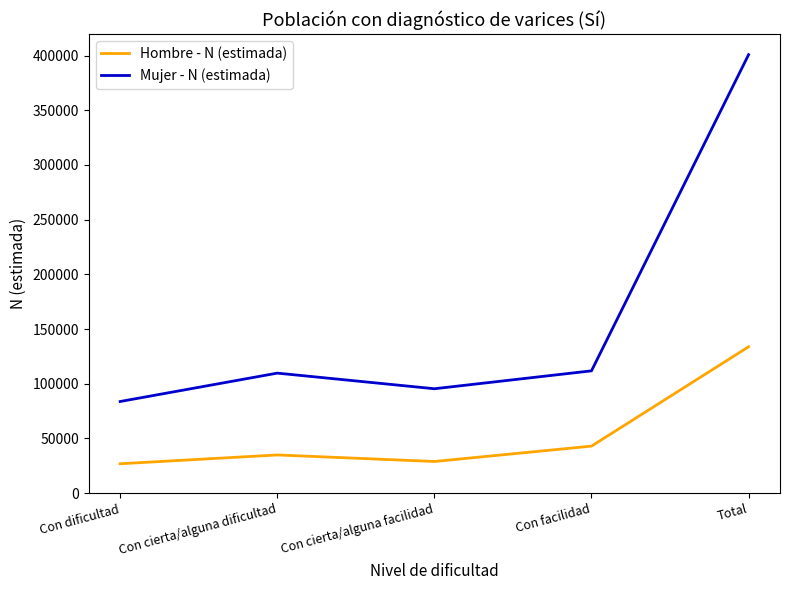

At Con cierta/alguna dificultad, list the series in order from largest to smallest.

Mujer - N (estimada), Hombre - N (estimada)